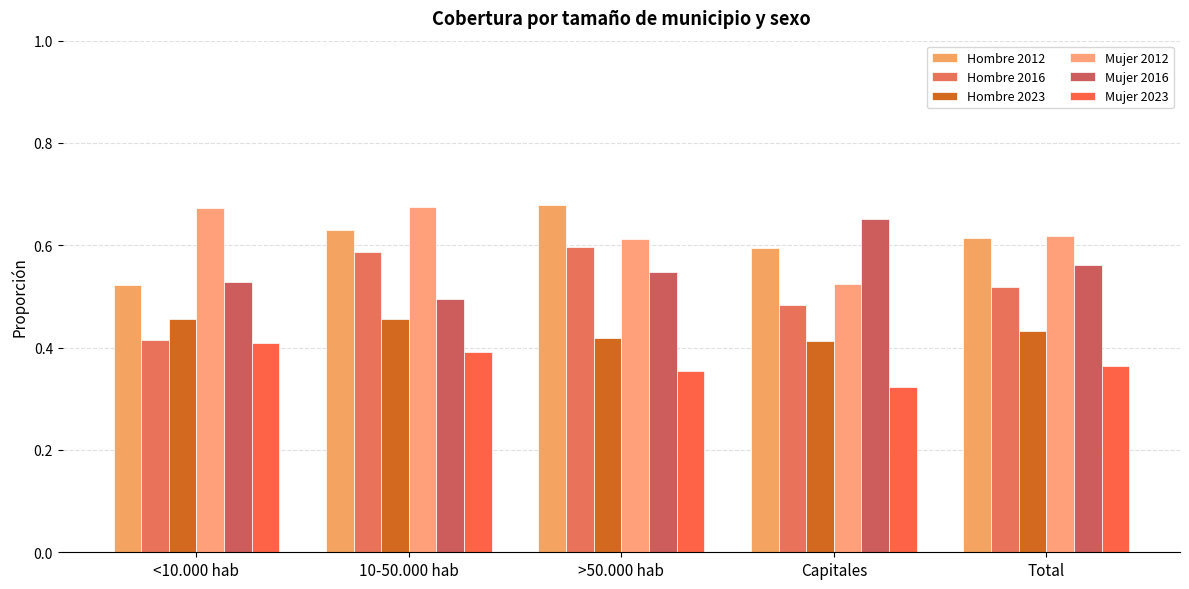

Are the bars horizontal?

No